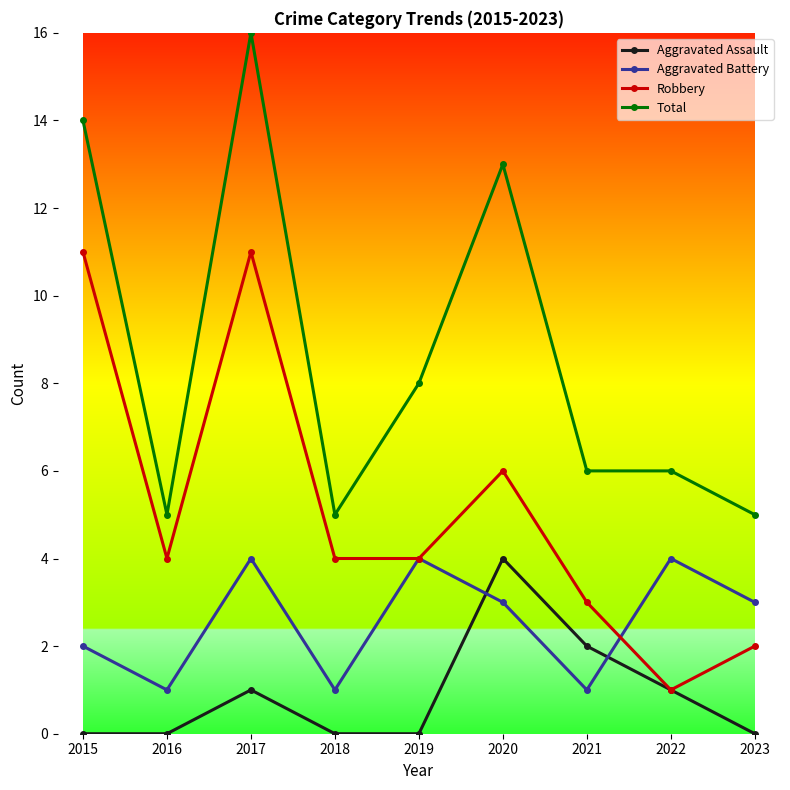

What is the difference between the maximum and minimum values in the Total series?

11